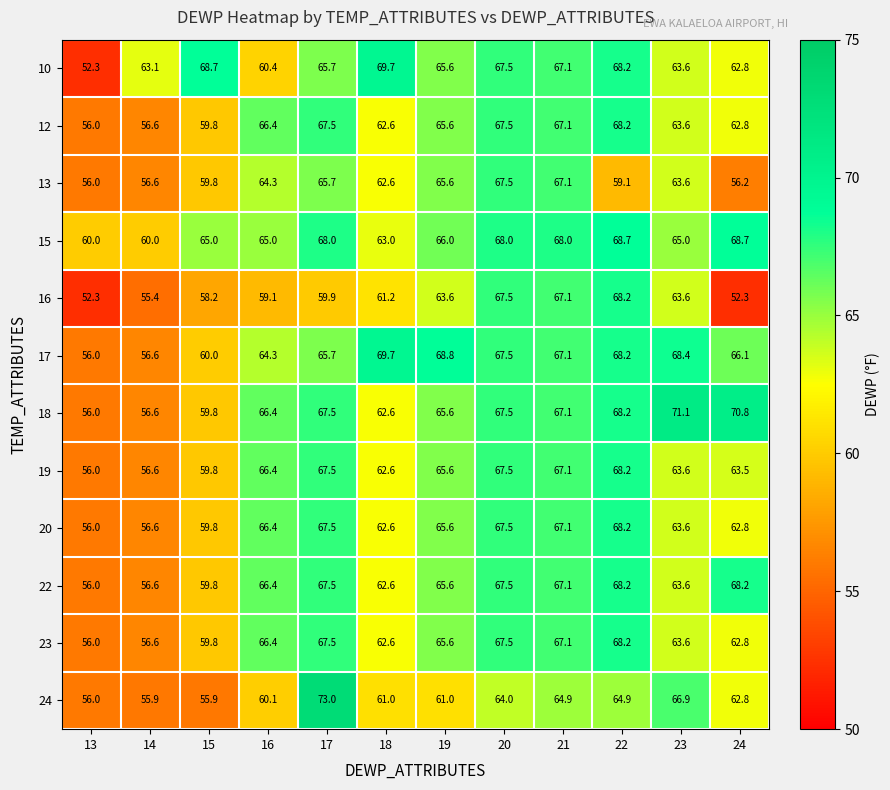

The 20 series shows 13.7 at 24. True or false?

False